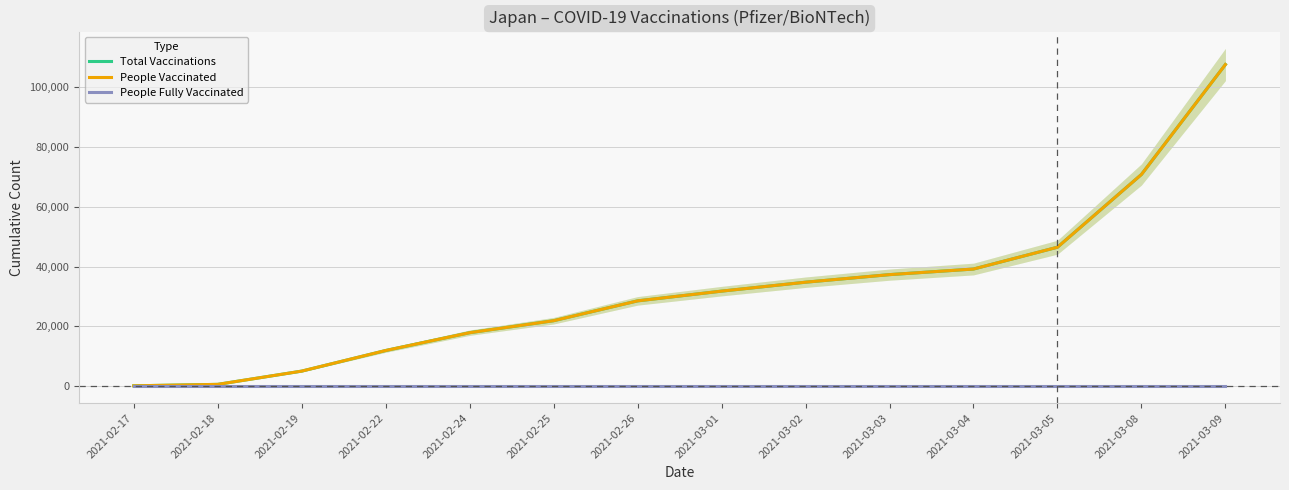

True or false: People Fully Vaccinated and Total Vaccinations cross at least once.

False